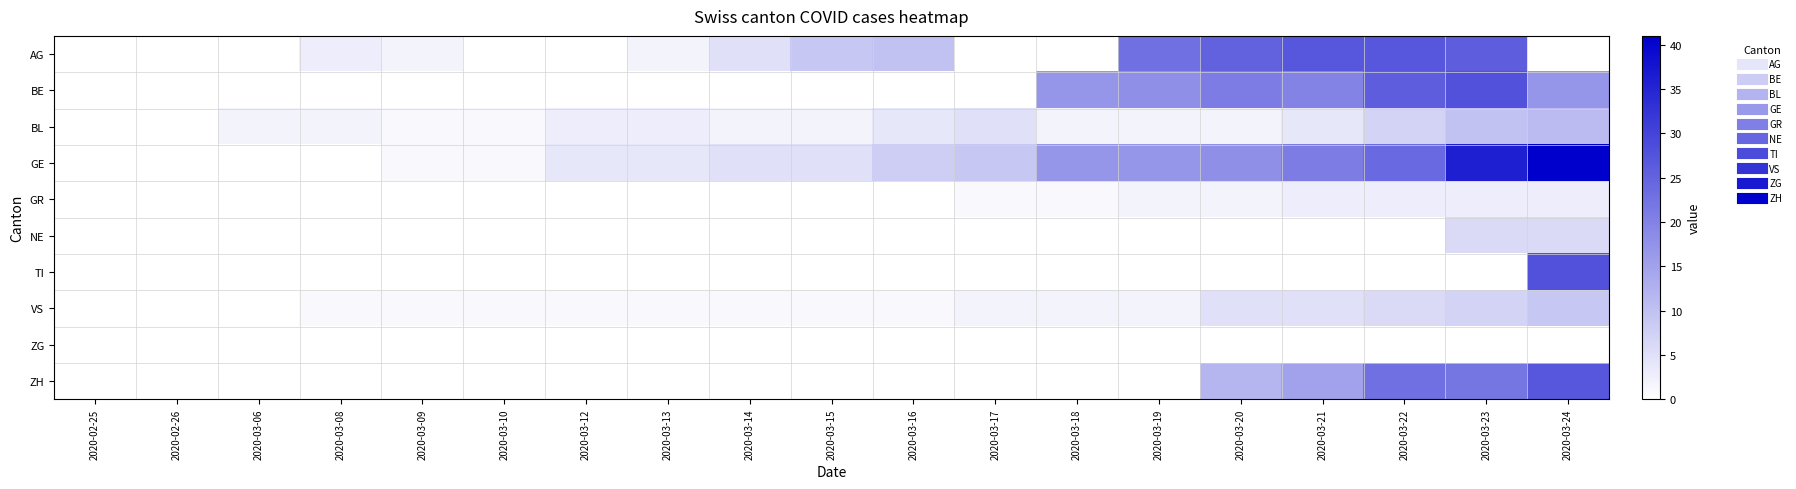

What is the spread (max minus min) of values at 2020-03-17?

9